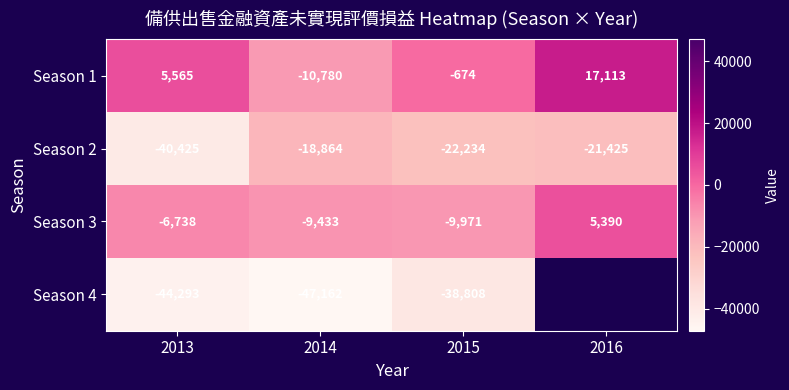

Where does the Season 2 series first go above -21425?

2014